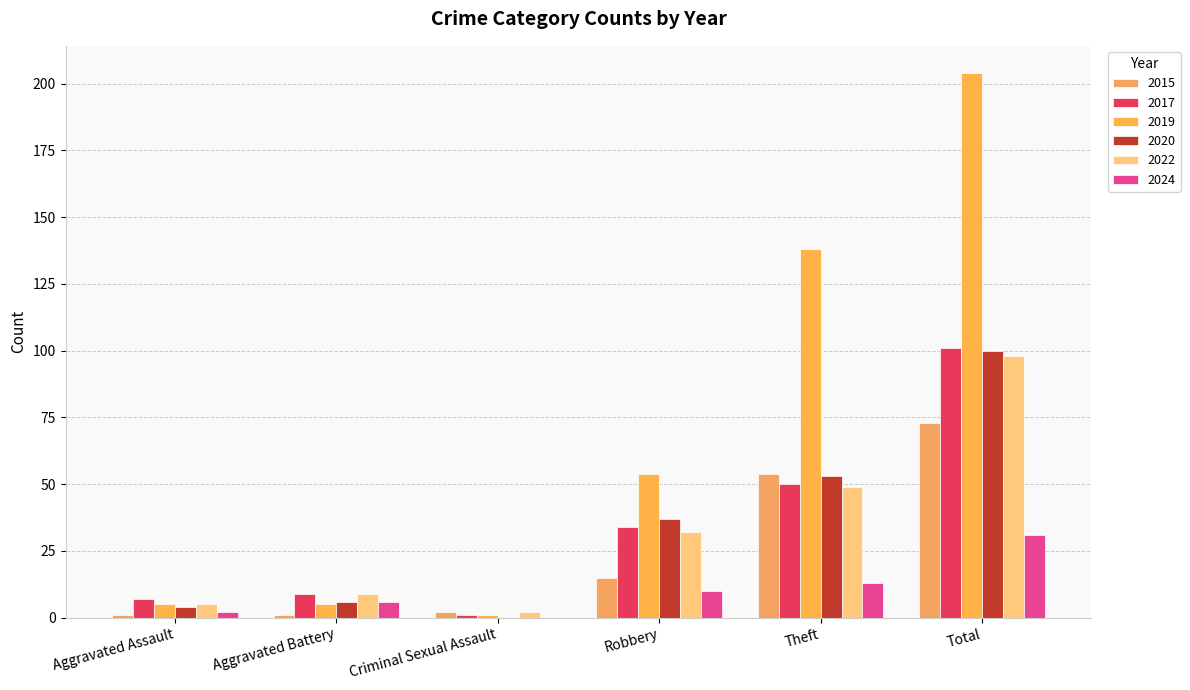

How many distinct data groups are displayed?

6